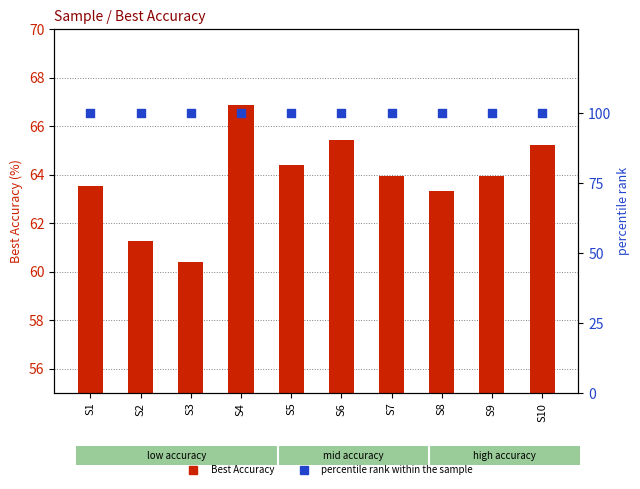

At which category is the sum across all series the highest?

S4